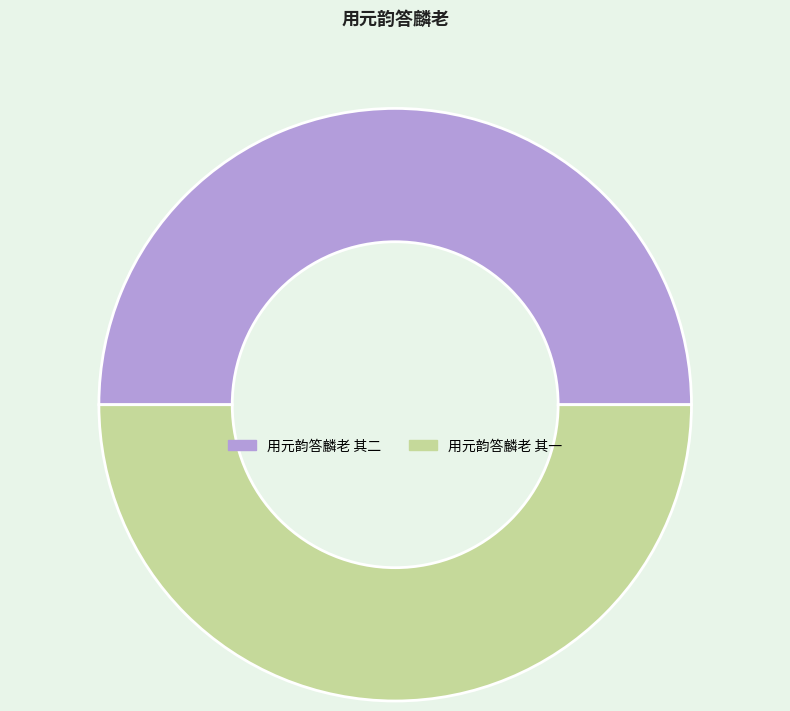

Is it true that 用元韵答麟老 其二 is 50% of the pie?

True